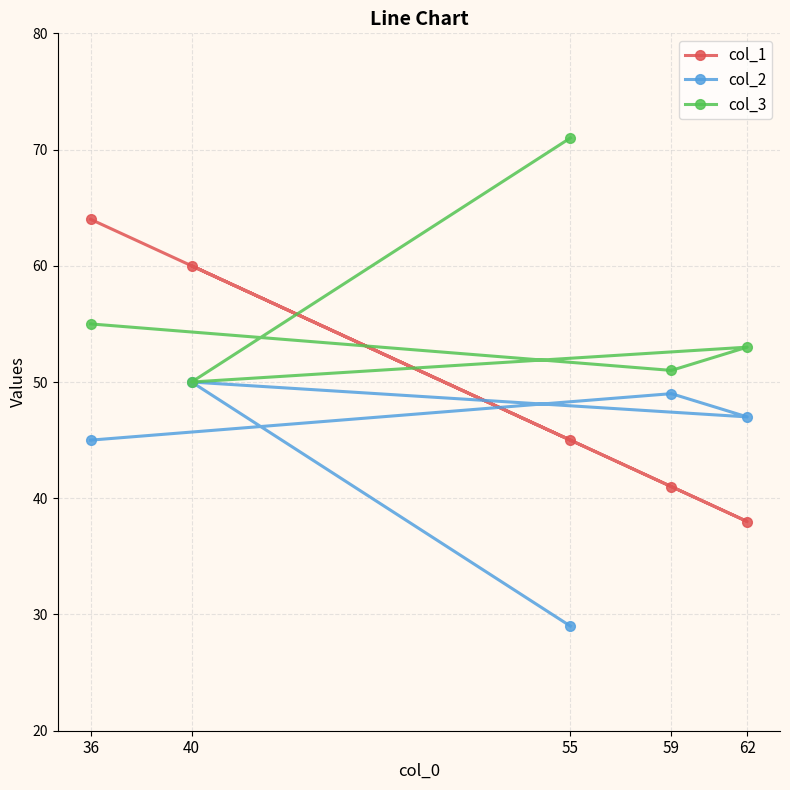

What is the value of the col_3 point at the 5th from the left?

53